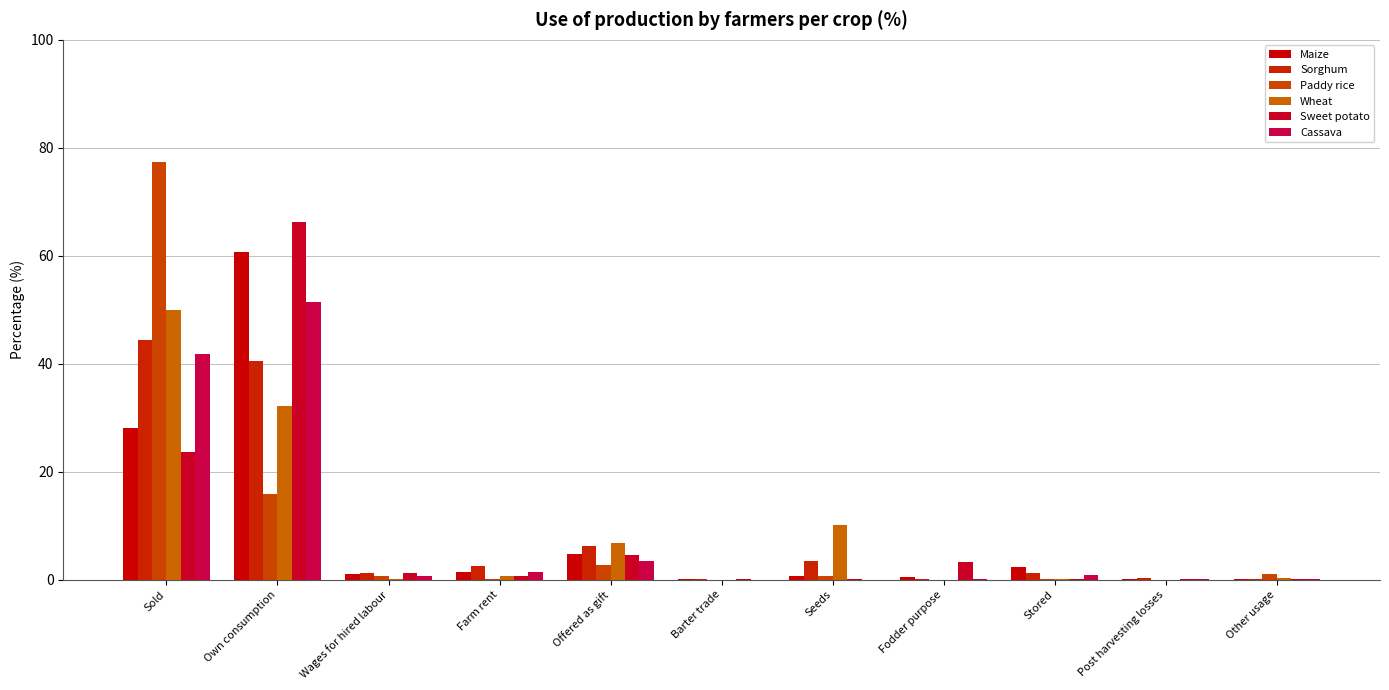

Which has a higher value, Stored or Fodder purpose?

Stored